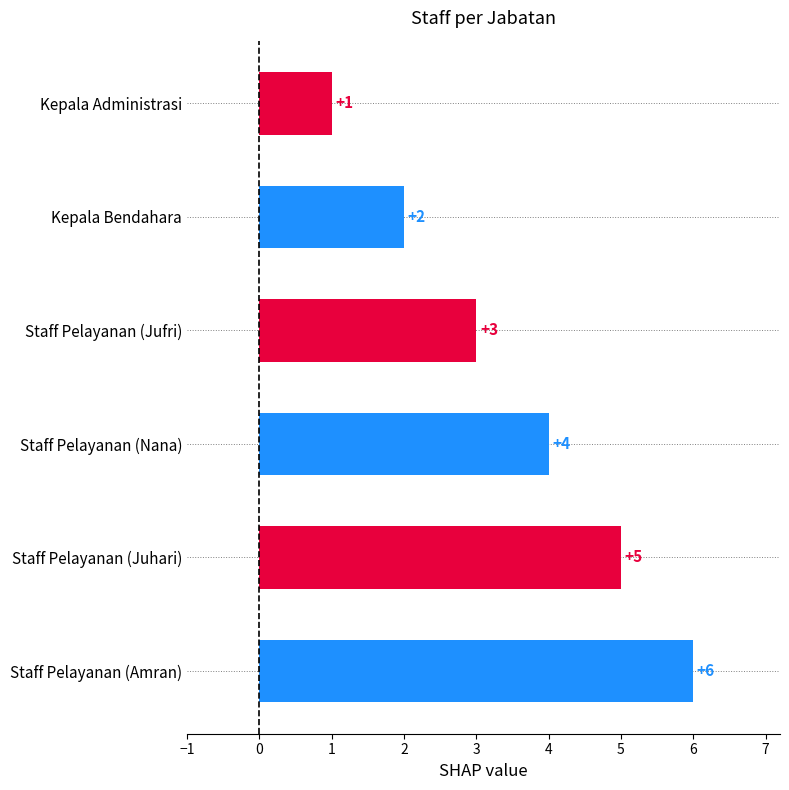

What position from the top is Kepala Administrasi?

1